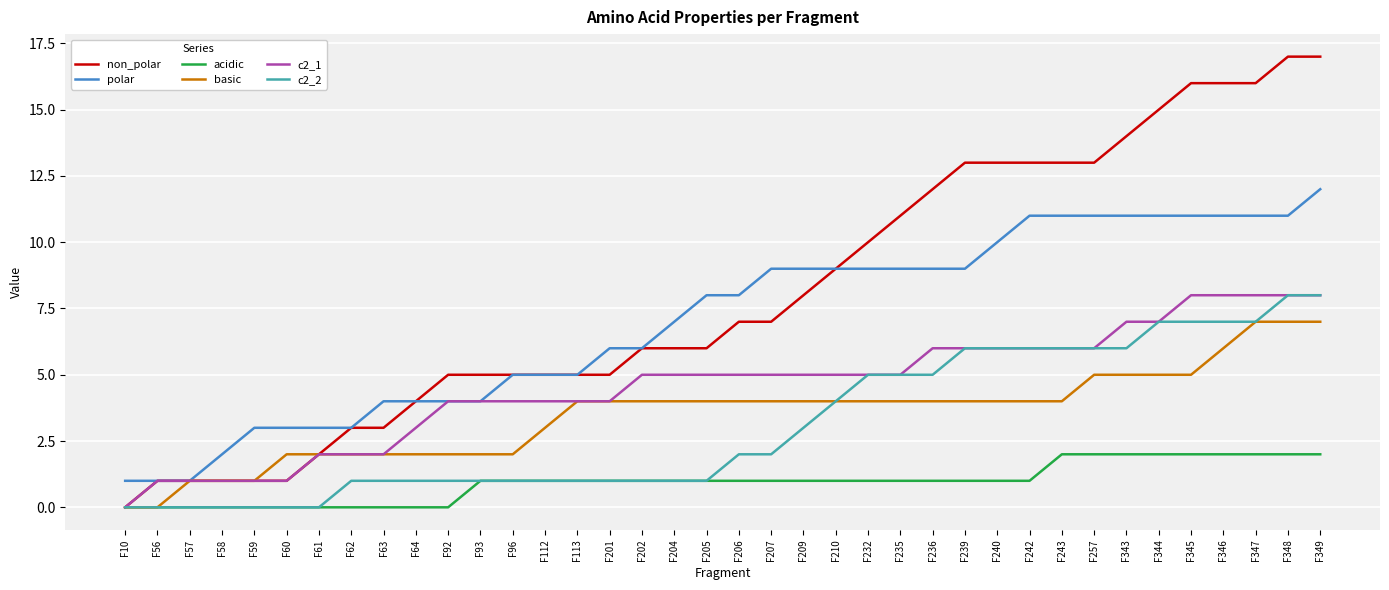

How many lines are shown in the chart?

6